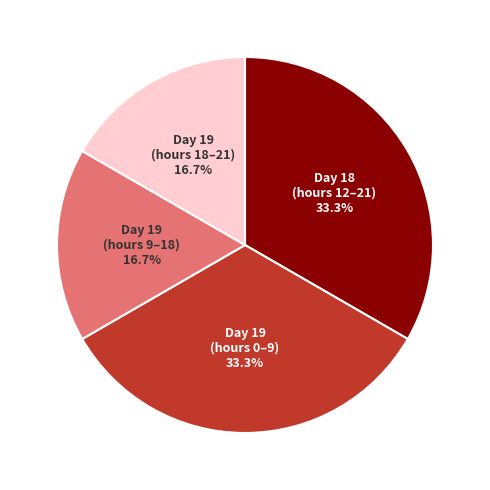

Is there any slice that represents more than half of the pie?

No